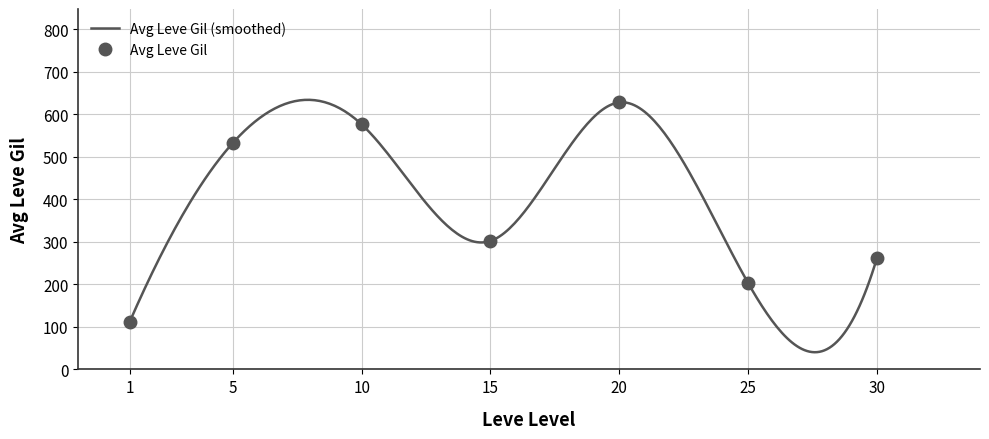

What is the minimum value for Avg Leve Gil (smoothed)?

40.4